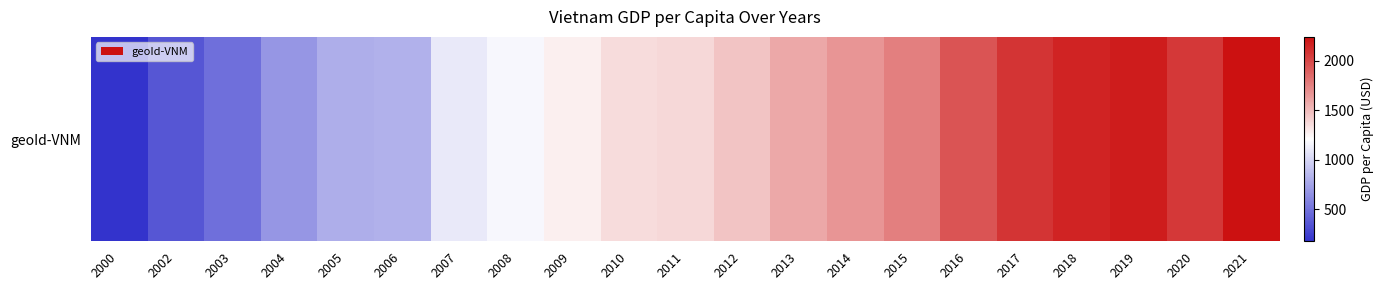

Reading left to right, list all the values displayed in this chart.

177.7	361.6	485.6	681.7	801.0	815.6	1103.9	1177.8	1278.3	1362.9	1372.1	1463.4	1586.7	1666.0	1763.1	1946.2	2083.9	2158.4	2194.1	2070.4	2243.2